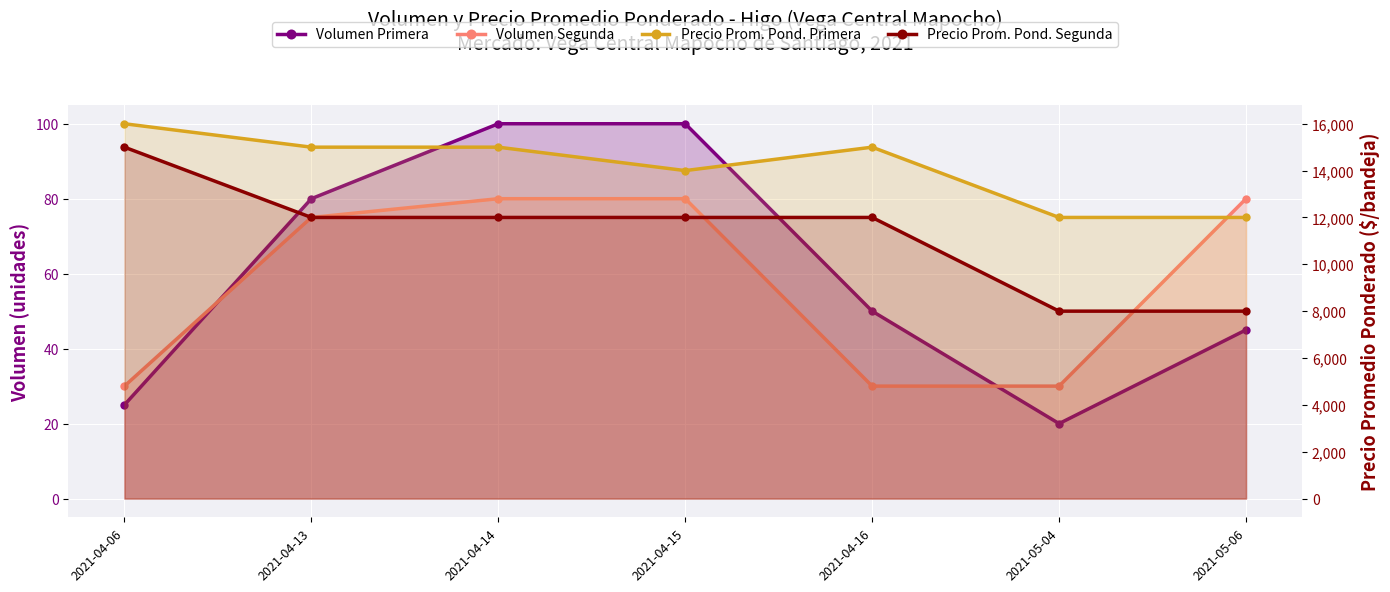

True or false: Volumen Primera and Precio Prom. Pond. Primera cross at least once.

False